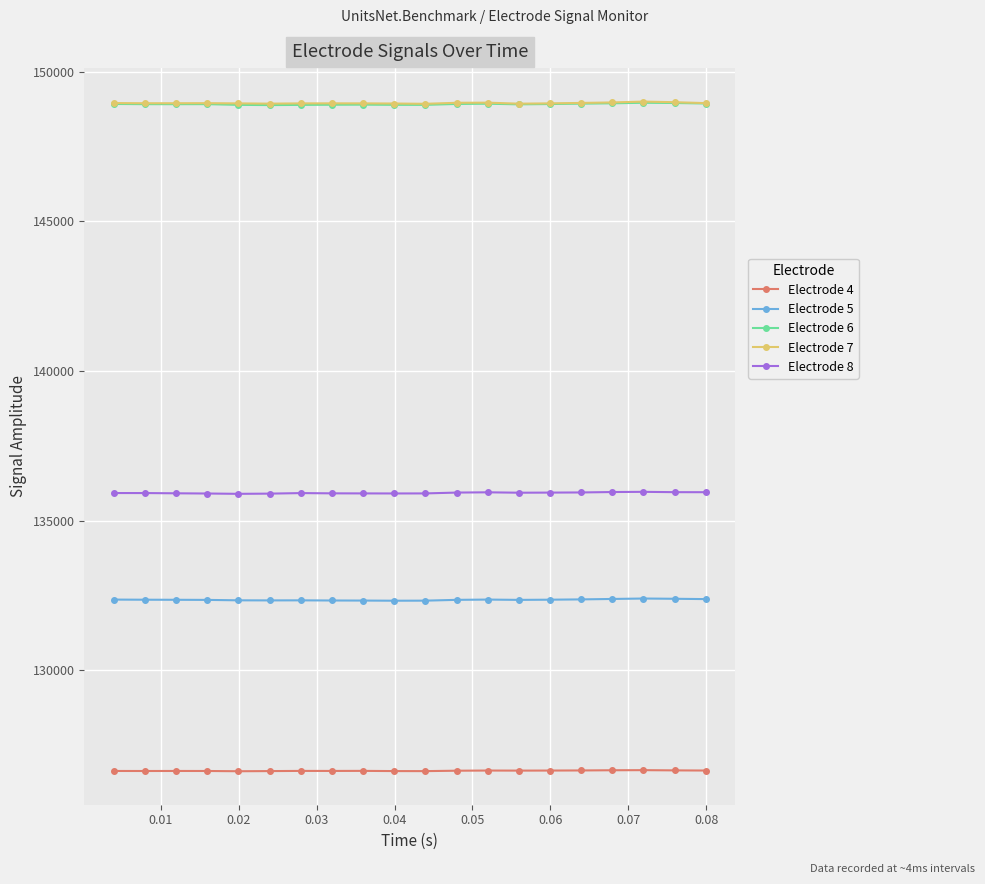

True or false: Electrode 8 has more than 0 points higher than both neighbors.

True